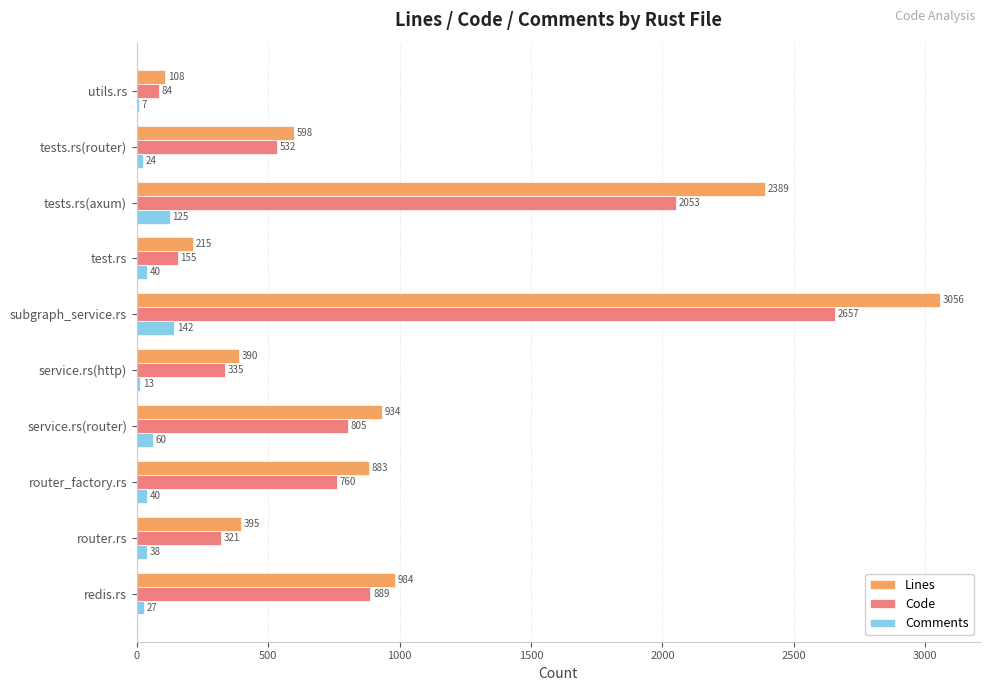

Which series has the largest total across all categories?

Lines